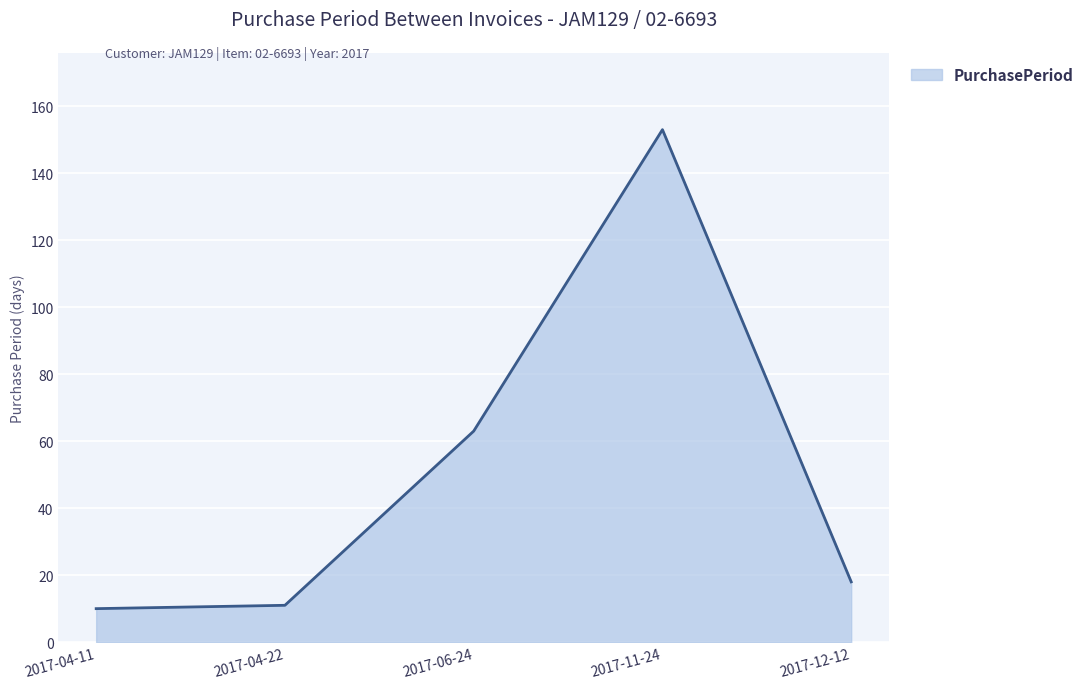

The chart shows a value of 63 at 2017-06-24. True or false?

True